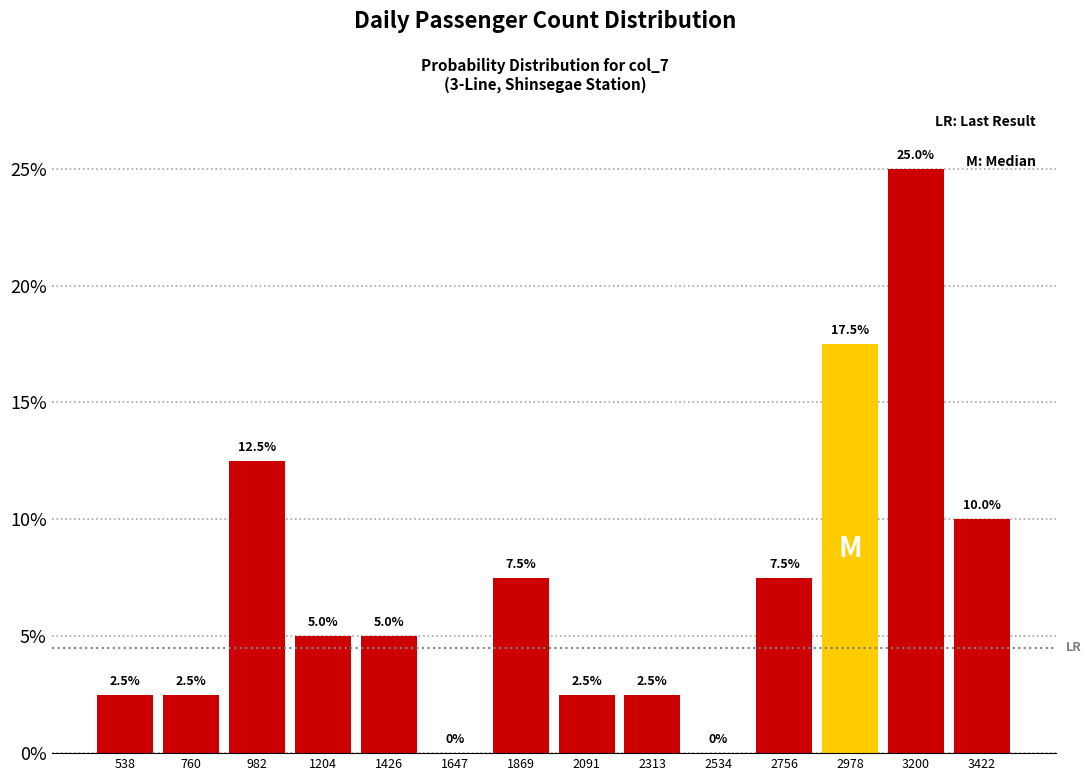

Reading left to right, transcribe this chart: for each bar, give the range it covers on the x-axis and its height. The bar edges are not printed on the chart, so give them approximately, as read against the axis.

450 to 650: 2.5
650 to 850: 2.5
850 to 1100: 12.5
1100 to 1300: 5.0
1300 to 1550: 5.0
1550 to 1750: 0.0
1750 to 2000: 7.5
2000 to 2200: 2.5
2200 to 2400: 2.5
2400 to 2650: 0.0
2650 to 2850: 7.5
2850 to 3100: 17.5
3100 to 3300: 25.0
3300 to 3550: 10.0